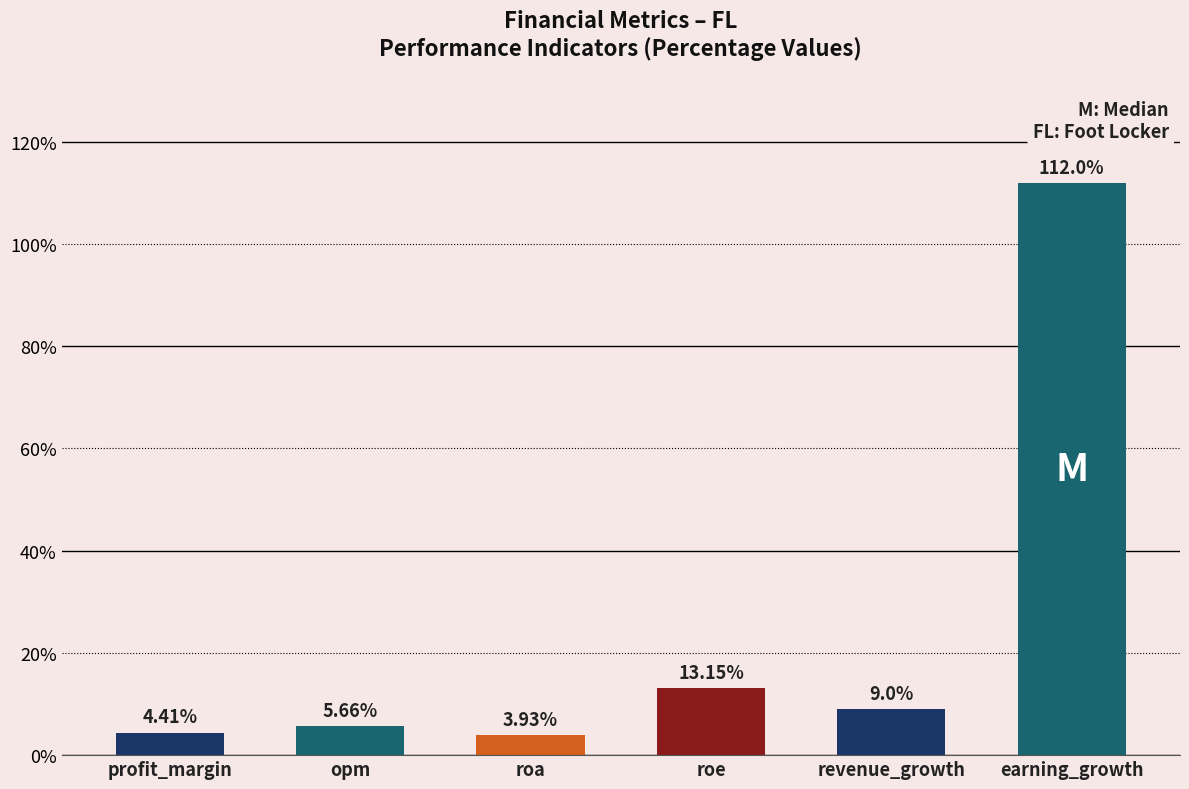

Where does the data first go above 9?

roe